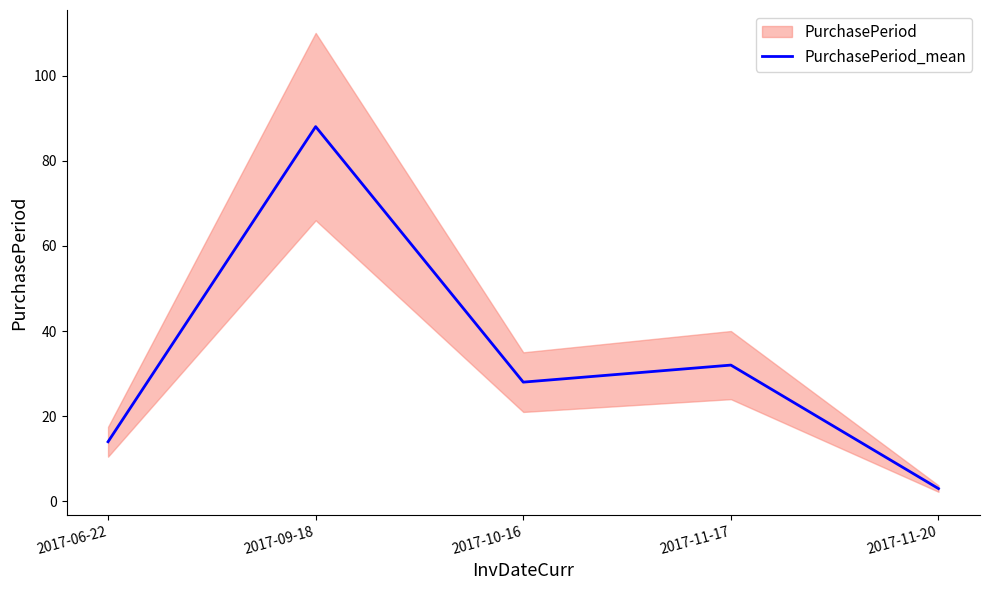

Where is the first local minimum?

2017-10-16